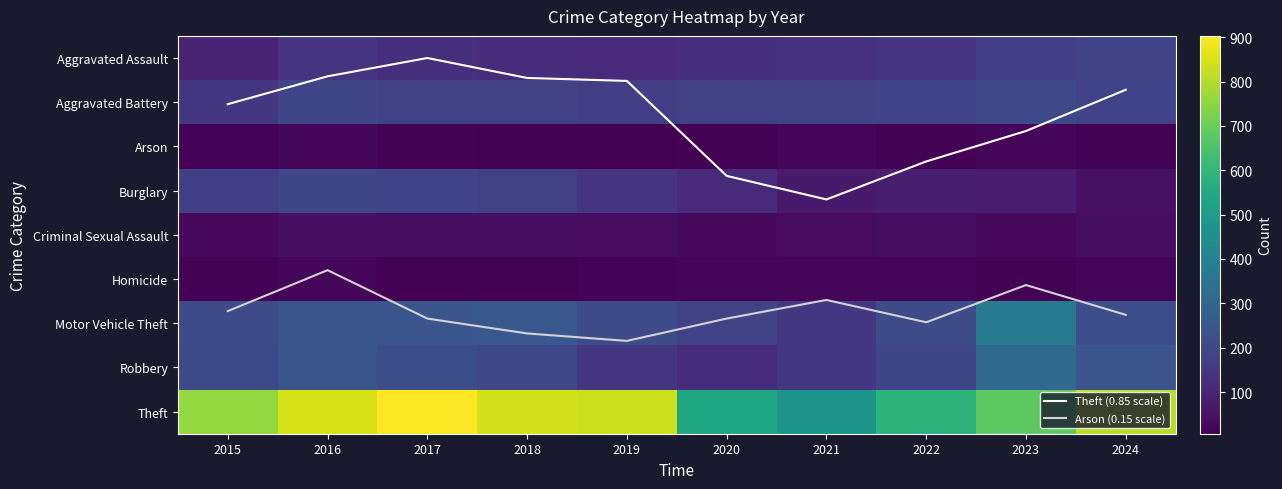

How many data points in Criminal Sexual Assault are less than 38?

5